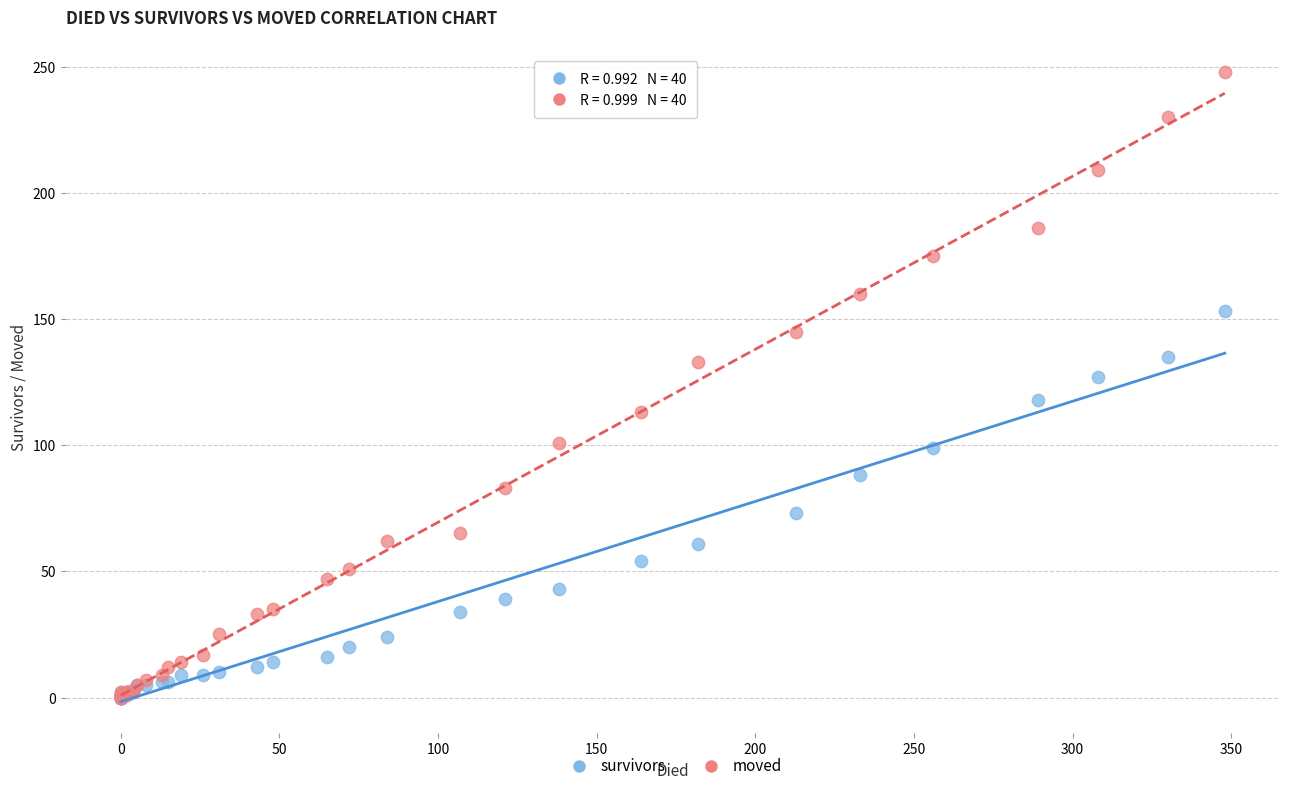

In the survivors series, what Y value is closest to 76?

73